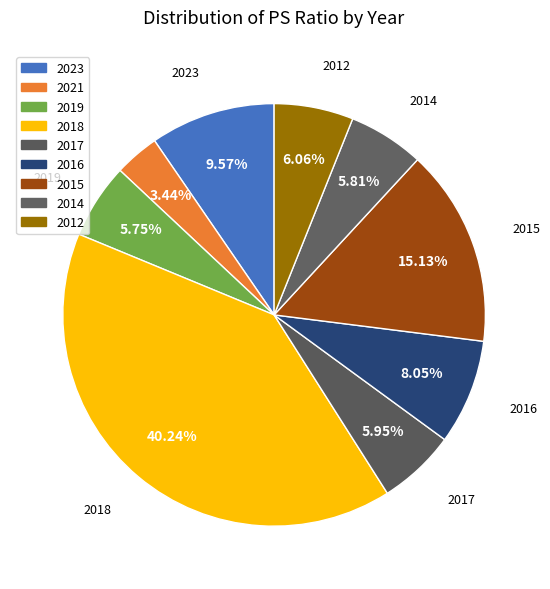

How many segments does this pie chart have?

9